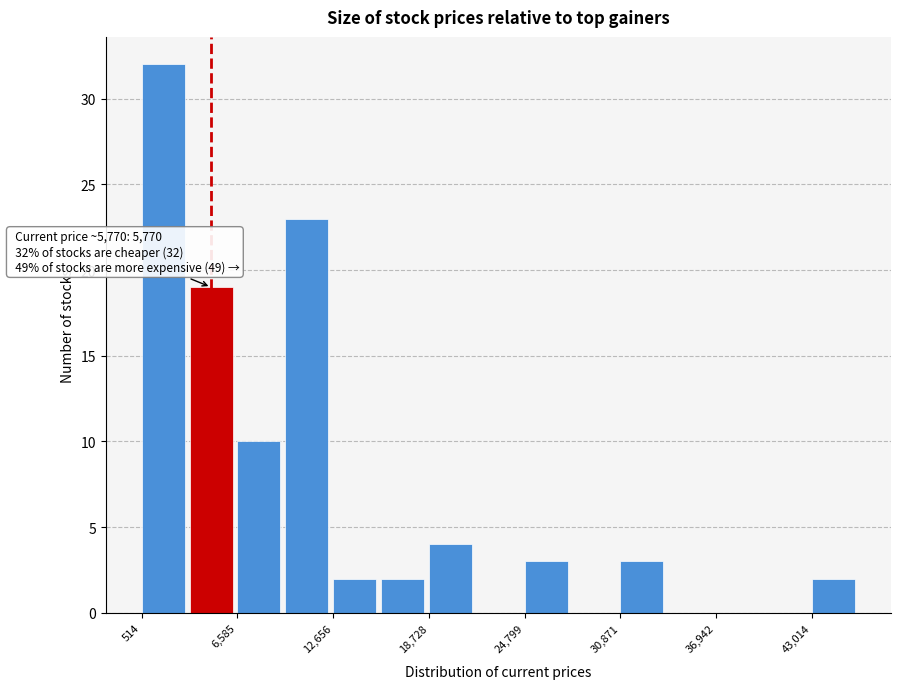

Around what value on the x-axis is the tallest bar? Give the approximate position of its centre, as read against the axis.

2000